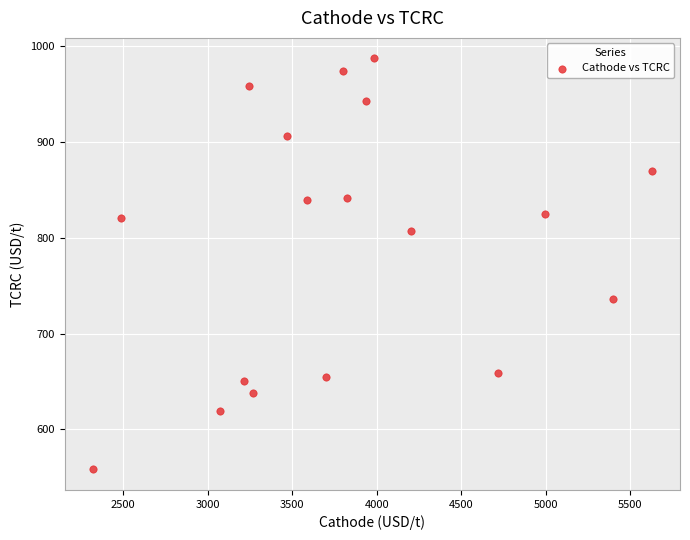

What is the range of Y values (max minus min)?

429.5